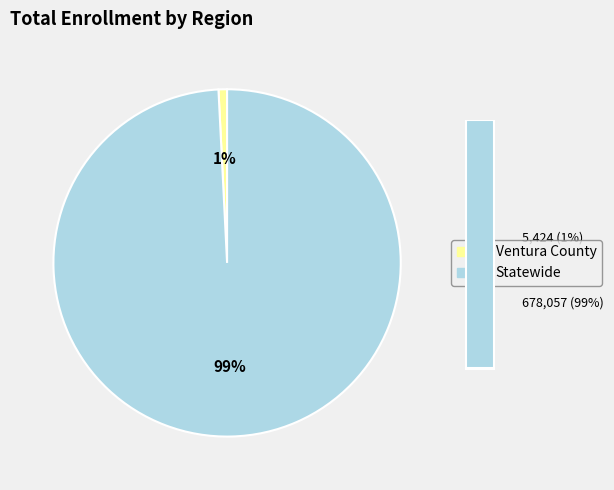

To the nearest percent, what is the combined percentage of Ventura County and Statewide?

100%